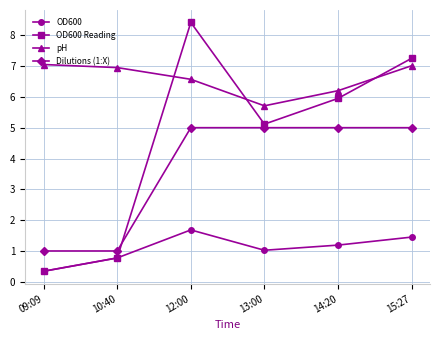

Which series changed the most between 10:40 and 15:27?

OD600 Reading